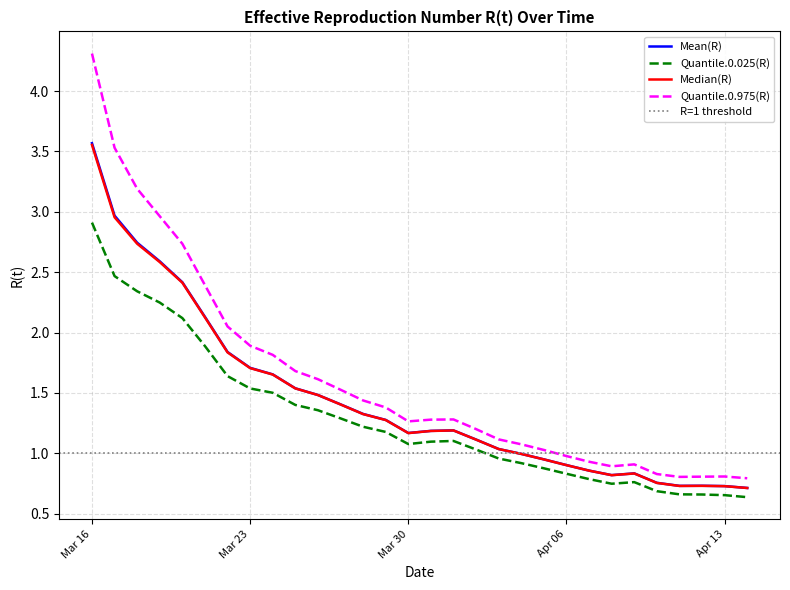

True or false: Quantile.0.025(R) and Quantile.0.975(R) cross at least once.

False